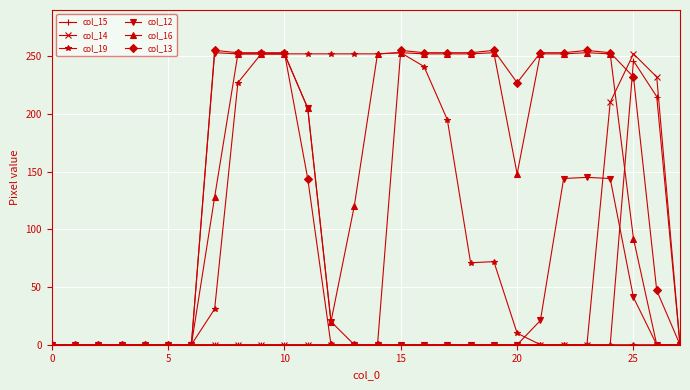

What is the average value of the col_13 series?

141